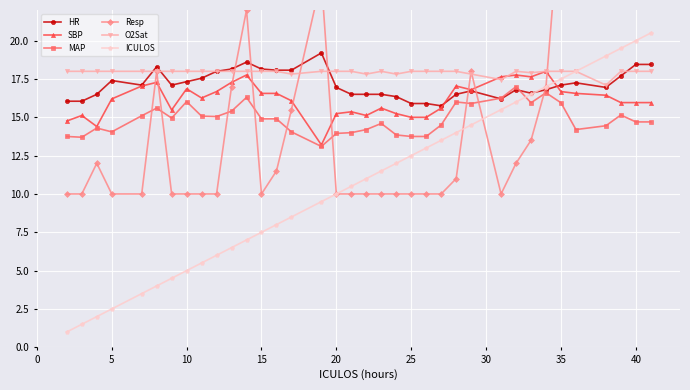

The value of HR at 35 is 8.5. True or false?

False